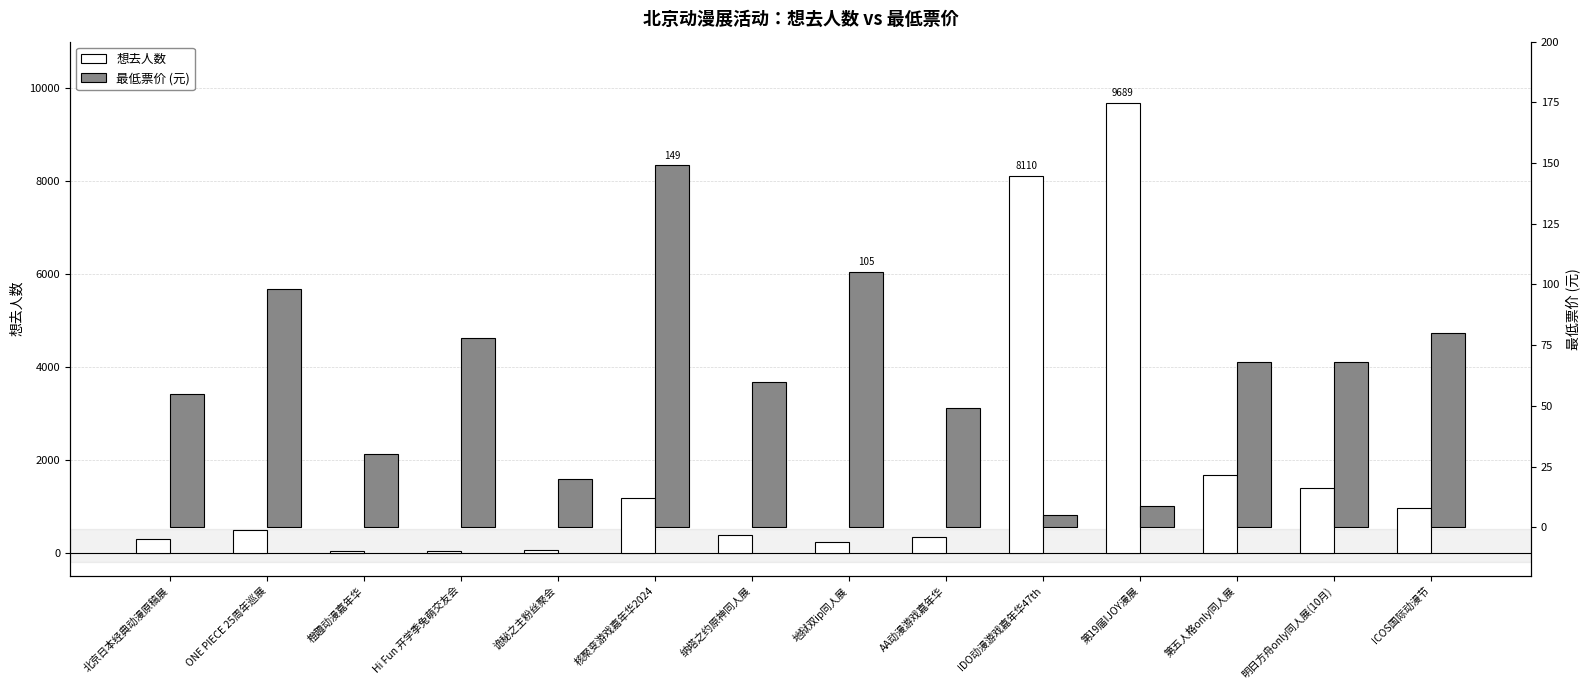

Which series has the widest spread of values?

想去人数